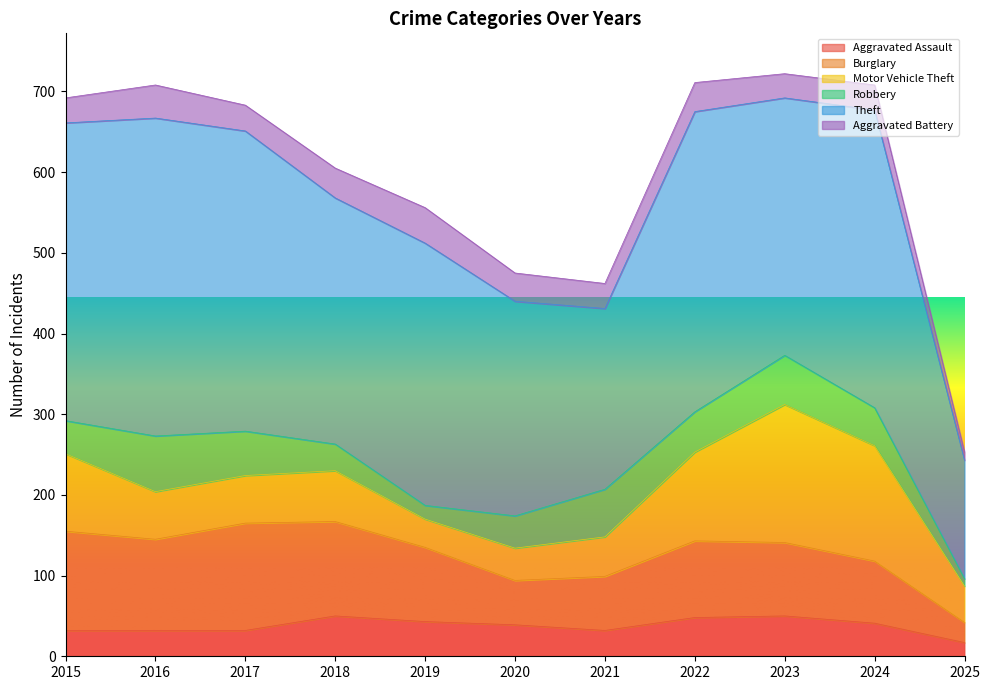

Which has a higher value, 2023 or 2020?

2023